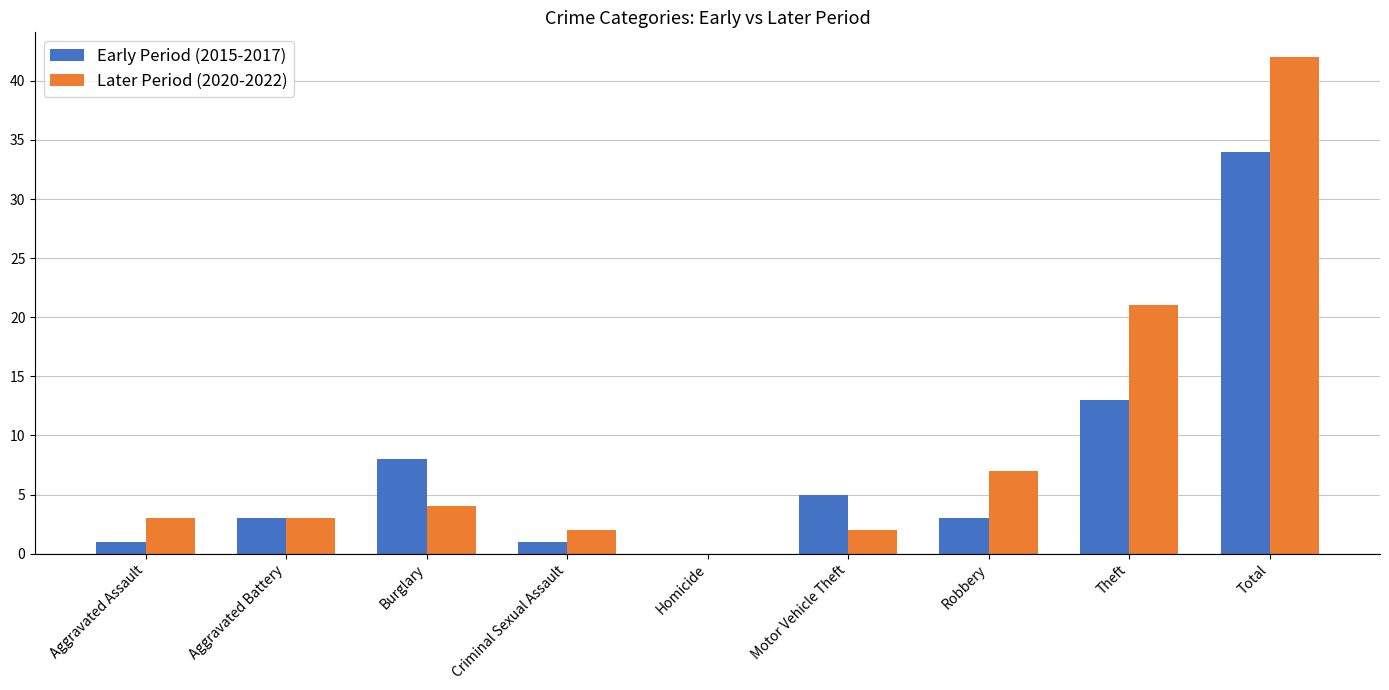

Between Burglary and Motor Vehicle Theft, which series saw the biggest shift?

Early Period (2015-2017)